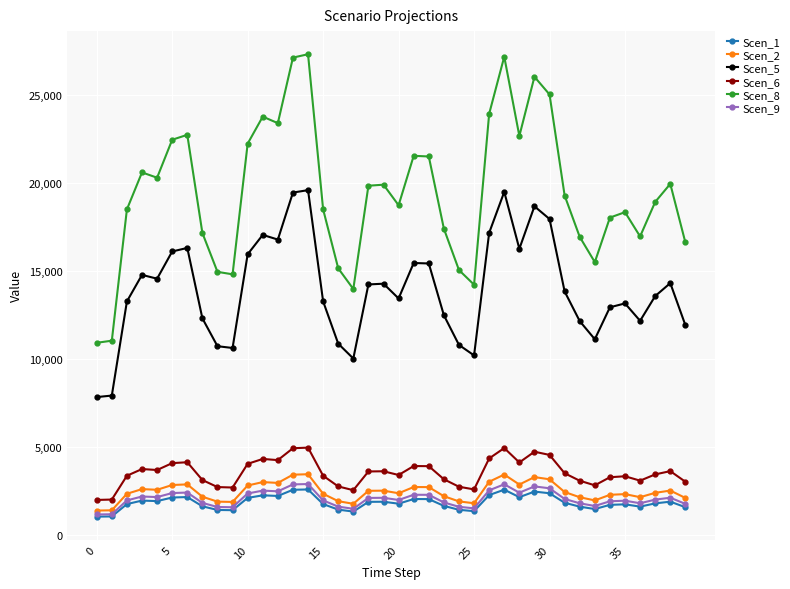

How many lines are shown in the chart?

6